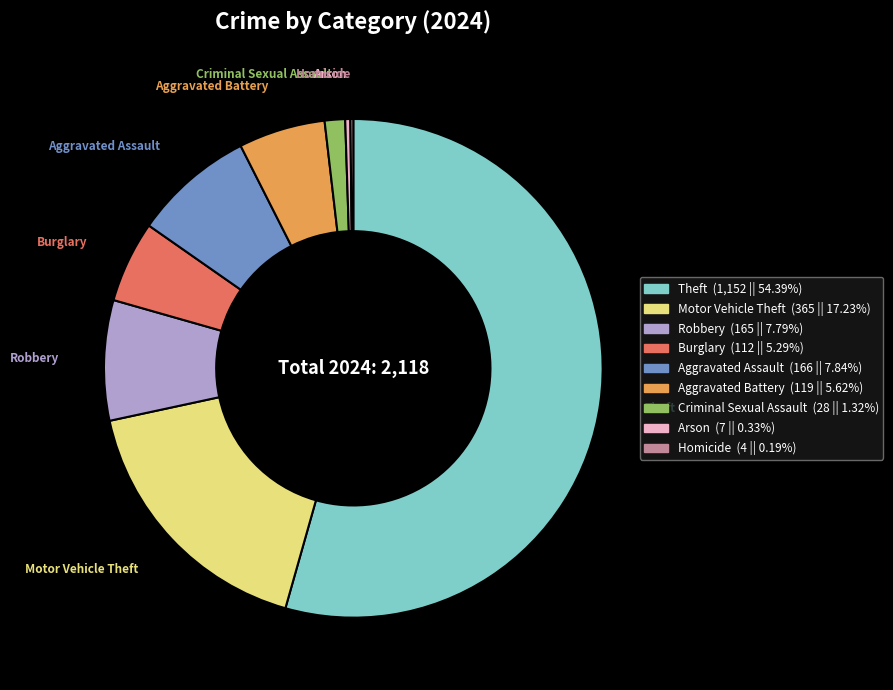

Which category accounts for the majority?

Theft